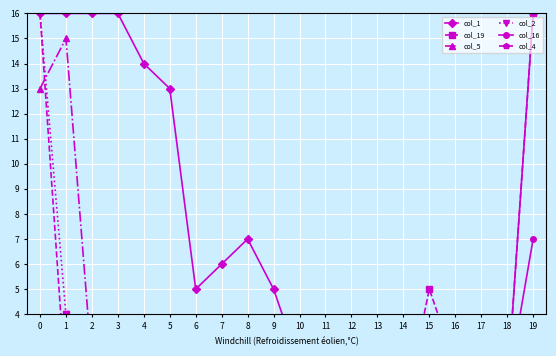

How many interior local valleys does the col_4 series have?

1